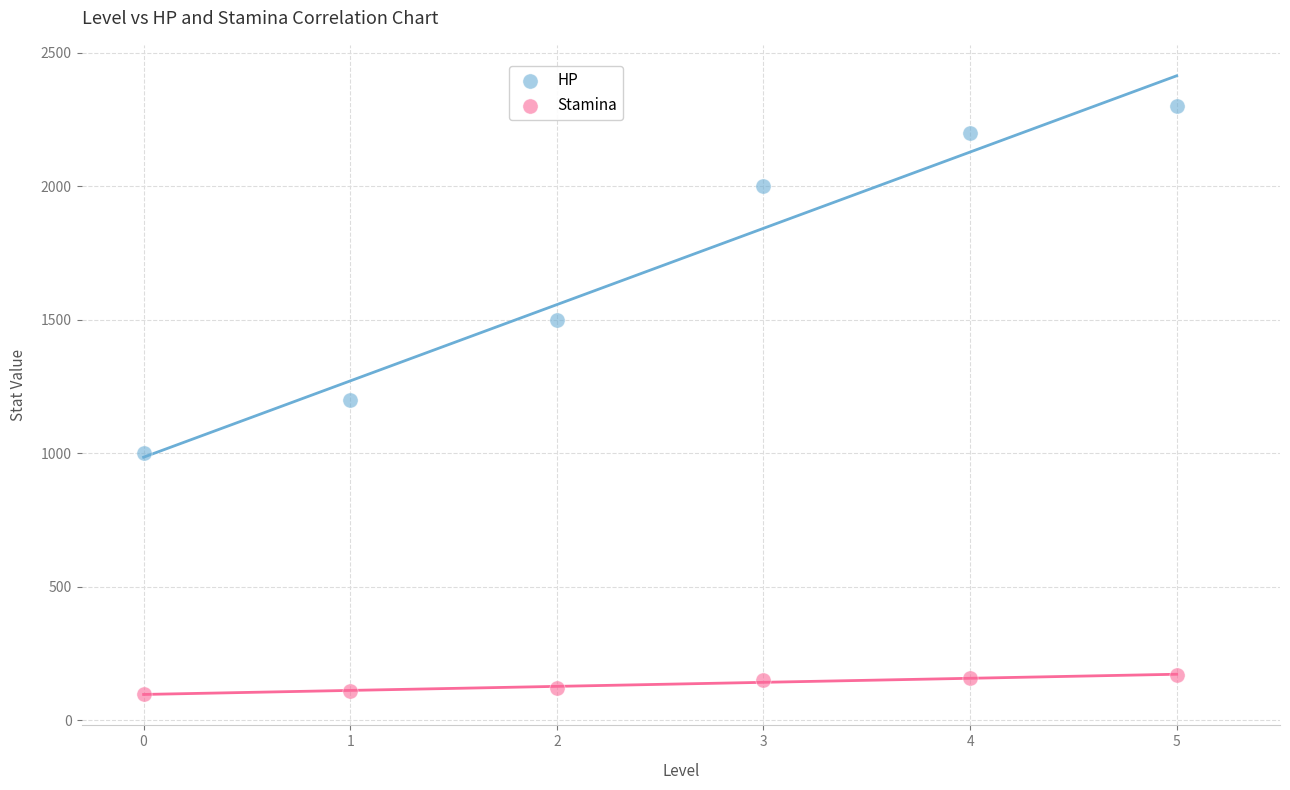

Which series contains the lowest Y value?

Stamina